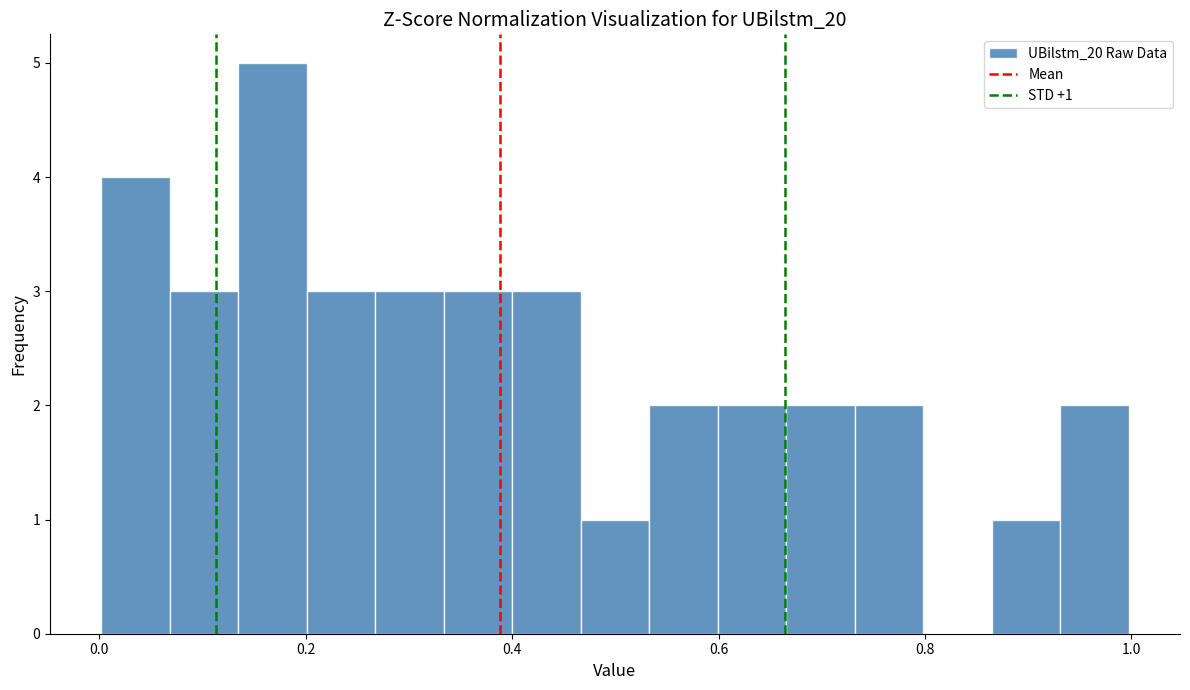

Around what value on the x-axis is the tallest bar? Give the approximate position of its centre, as read against the axis.

0.16